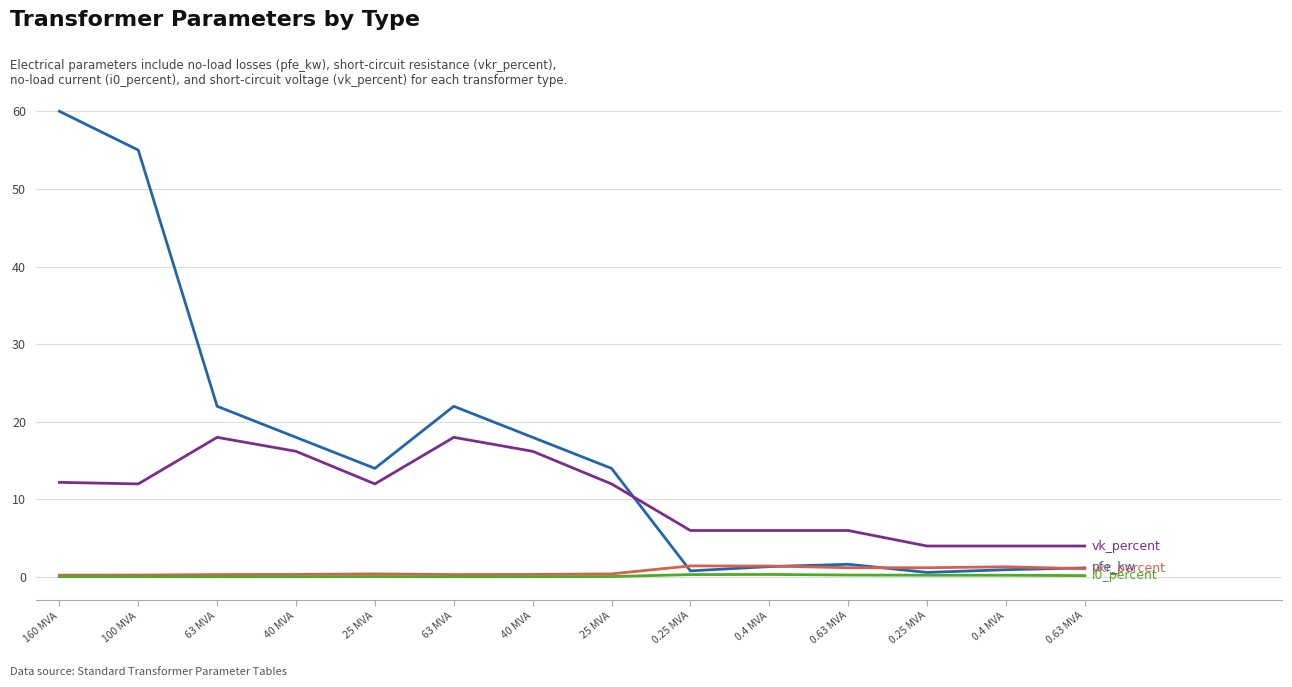

What is the label of the 9th point from the right?

63 MVA